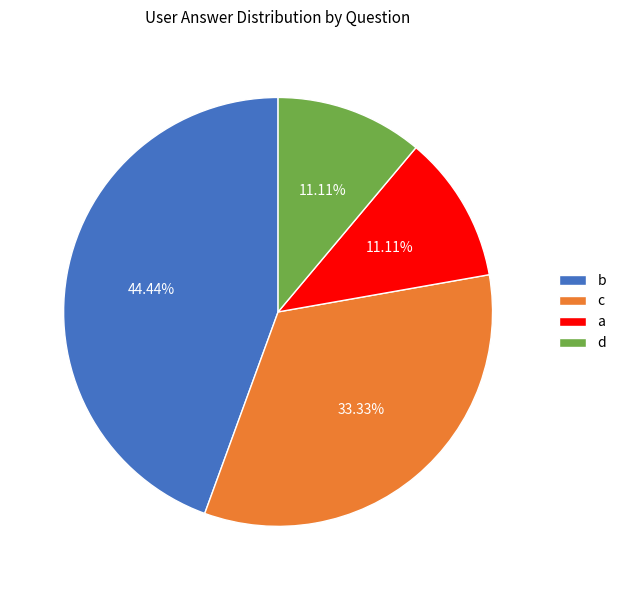

Do a and d together represent more than half of the pie?

No